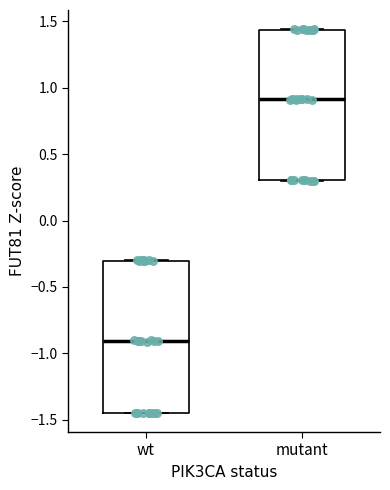

Where does the median line of the box for mutant sit on the y-axis? The values are not printed on the chart, so give them approximately, as read against the axis.

0.90